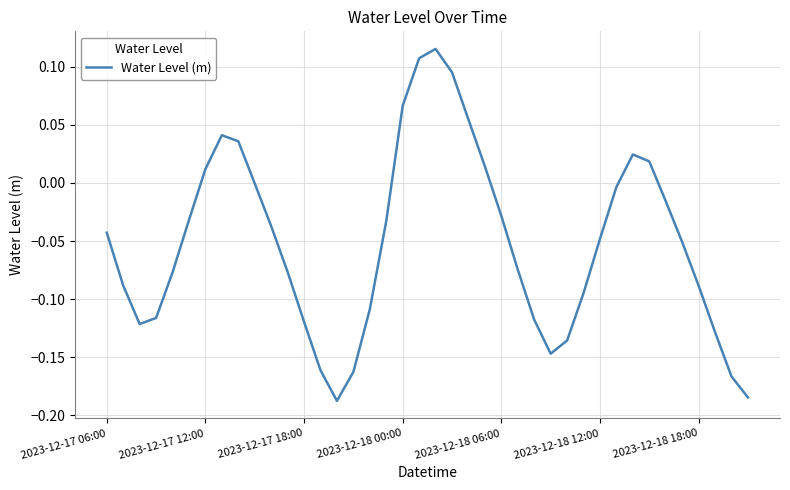

Reading right to left, list all the values displayed in this chart.

-0.2	-0.2	-0.1	-0.1	-0.1	-0.0	0.0	0.0	-0.0	-0.0	-0.1	-0.1	-0.1	-0.1	-0.1	-0.0	0.0	0.1	0.1	0.1	0.1	0.1	-0.0	-0.1	-0.2	-0.2	-0.2	-0.1	-0.1	-0.0	-0.0	0.0	0.0	0.0	-0.0	-0.1	-0.1	-0.1	-0.1	-0.0